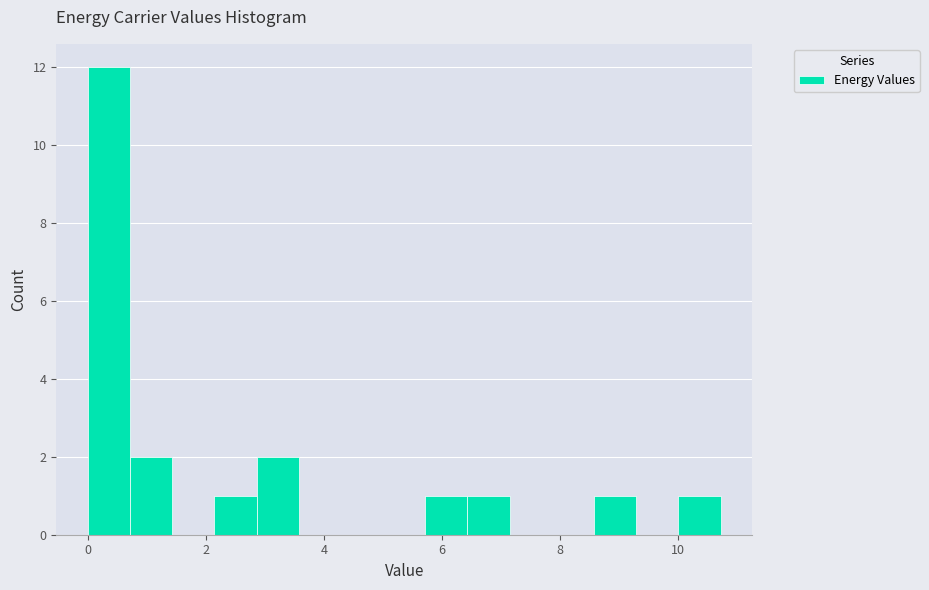

Around what value on the x-axis is the tallest bar? Give the approximate position of its centre, as read against the axis.

0.4